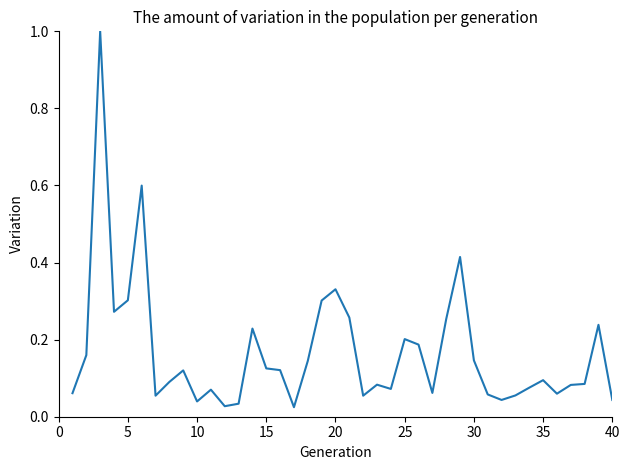

What is the greatest value displayed?

1.0